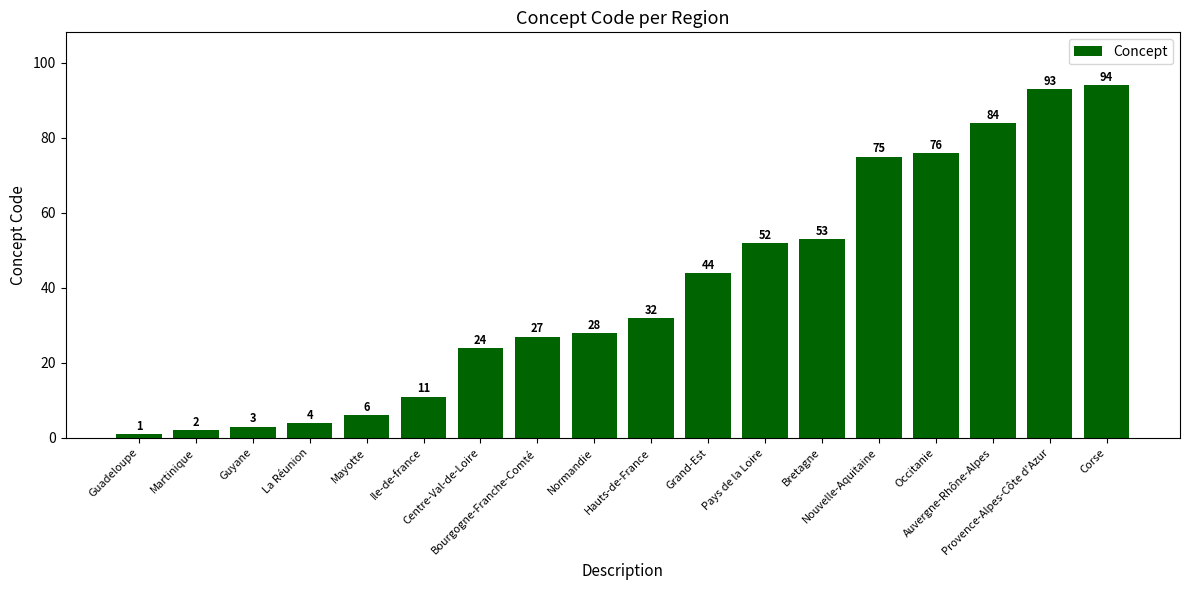

At which label is the value closest to 47?

Grand-Est